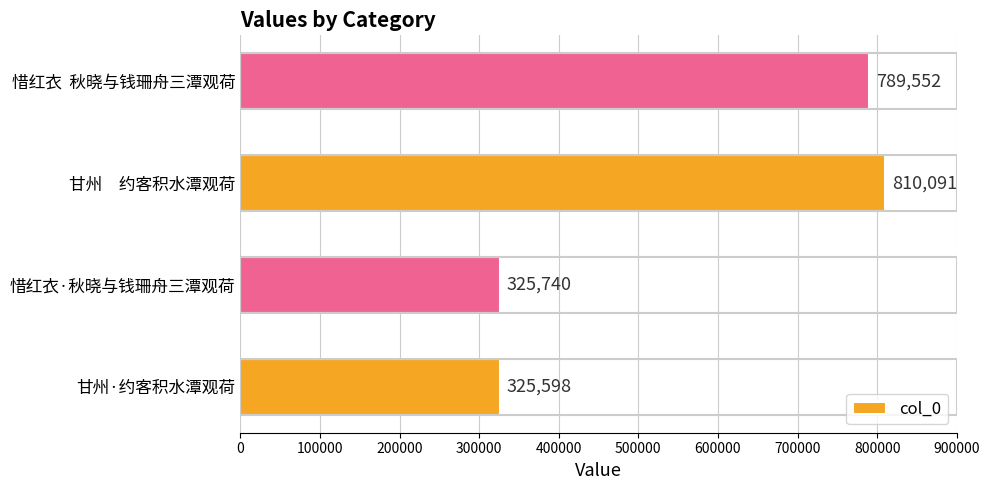

Which category has the highest value across all series?

甘州　约客积水潭观荷